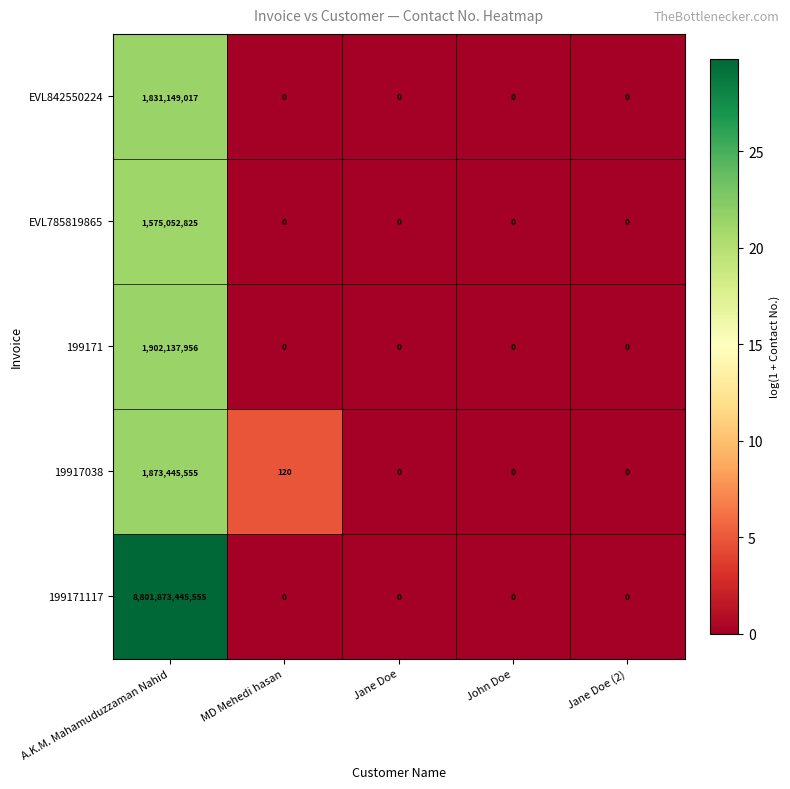

At which label does EVL785819865 reach its peak?

A.K.M. Mahamuduzzaman Nahid